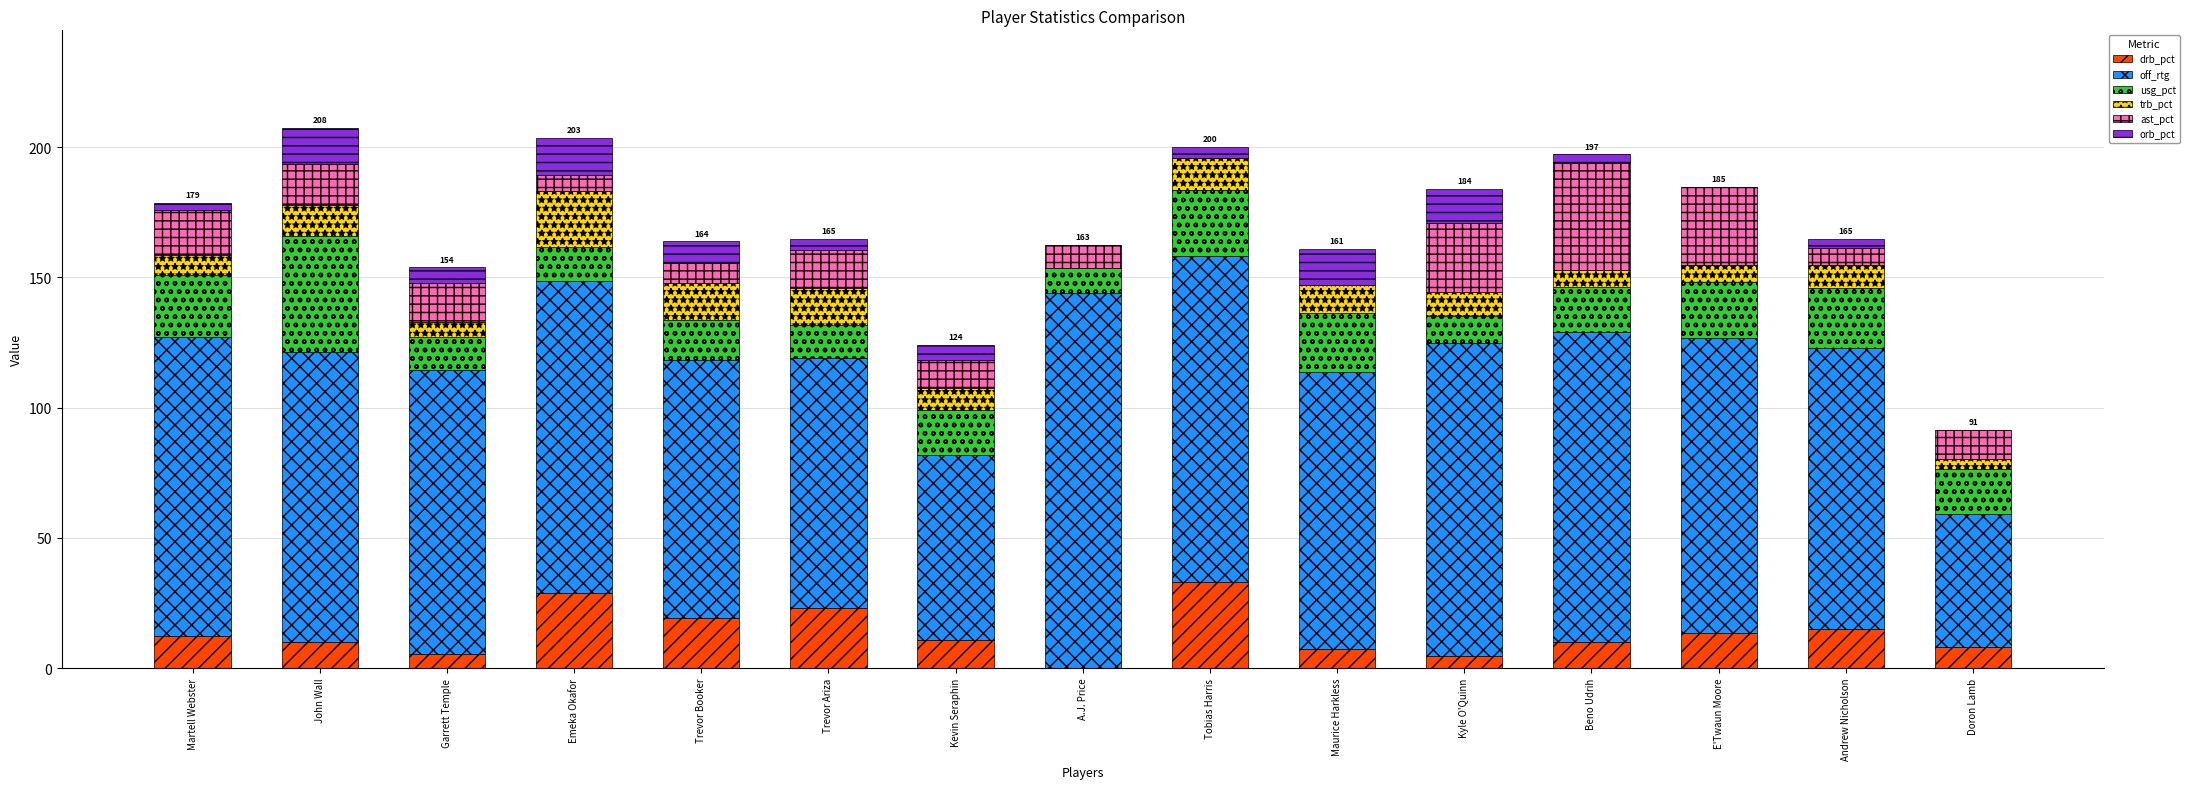

What is the total value across all series at Maurice Harkless?

161.0